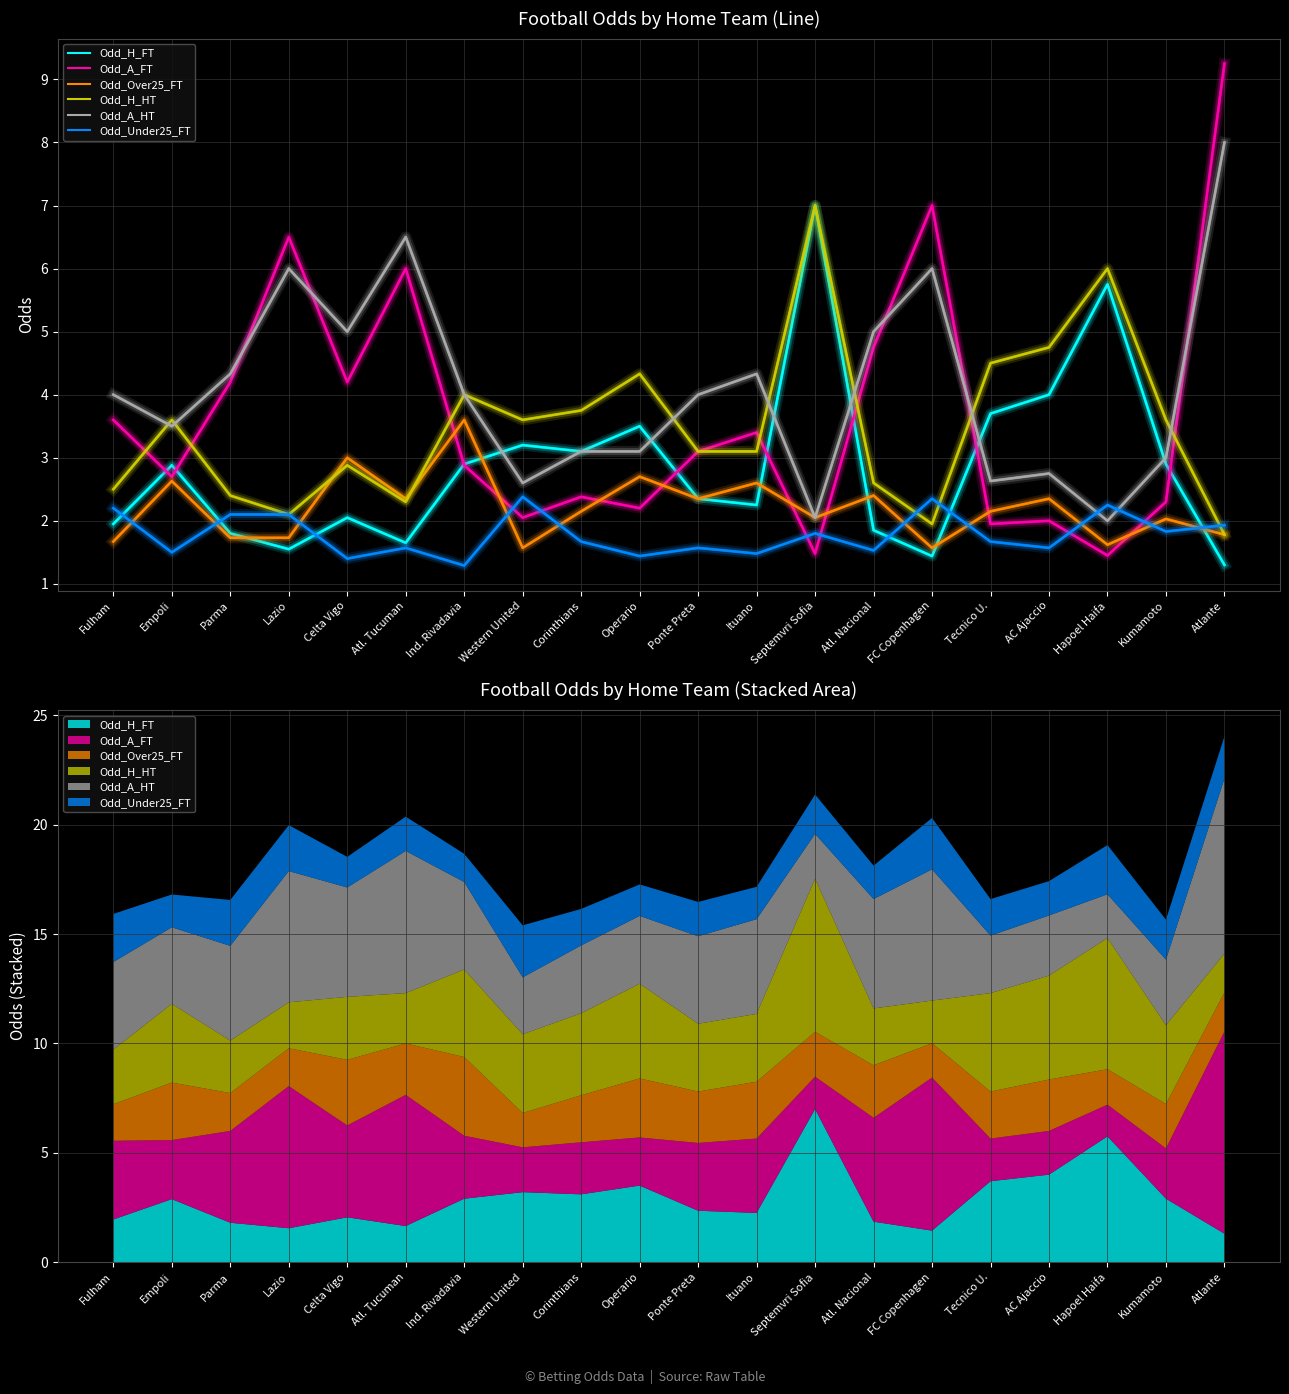

How many times do Odd_H_FT and Odd_Under25_FT cross each other?

6